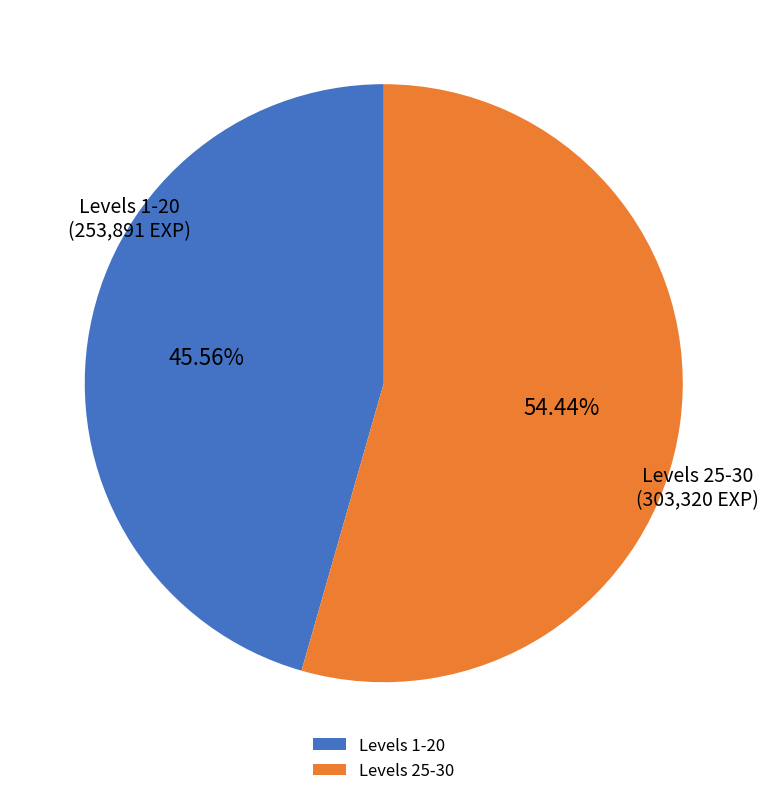

Which slice represents more than half of the pie?

Levels 25-30